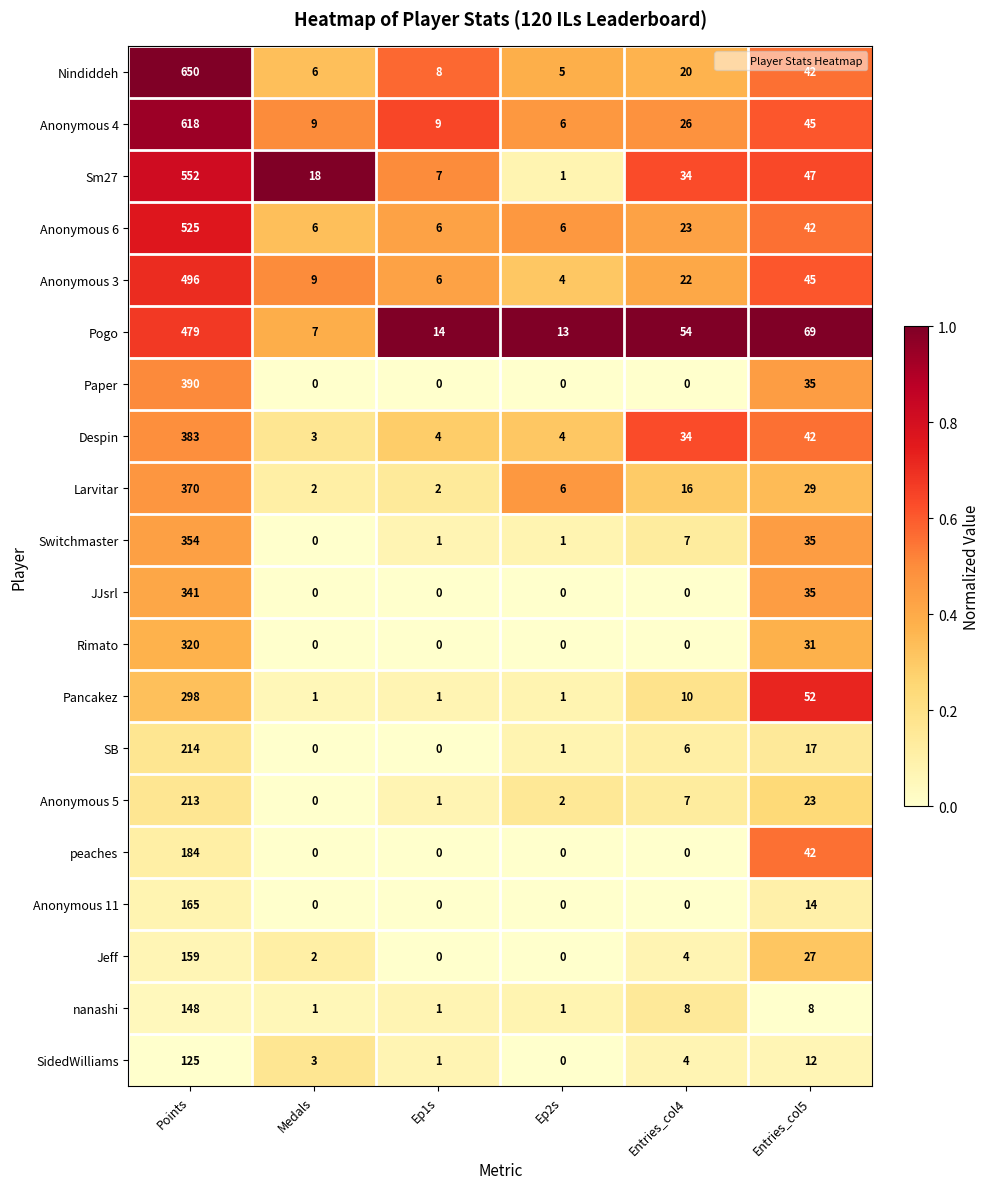

What is the total value across all series at Ep1s?

61